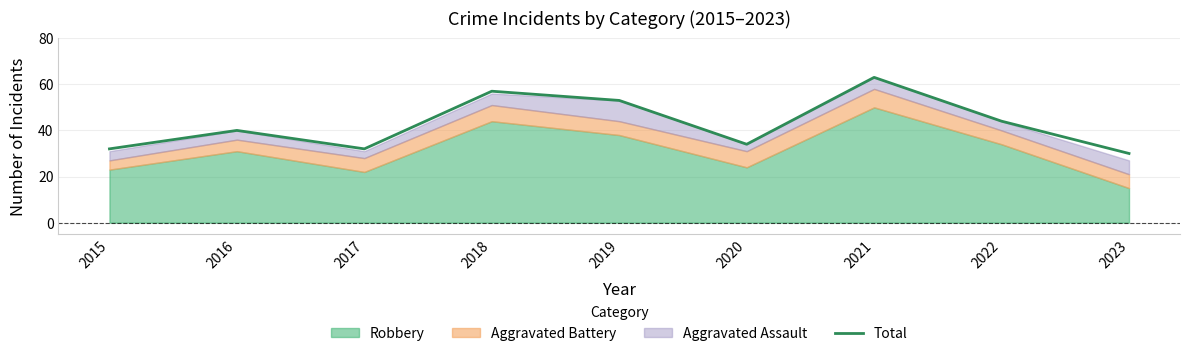

Does the chart display data point markers on the line(s)?

No